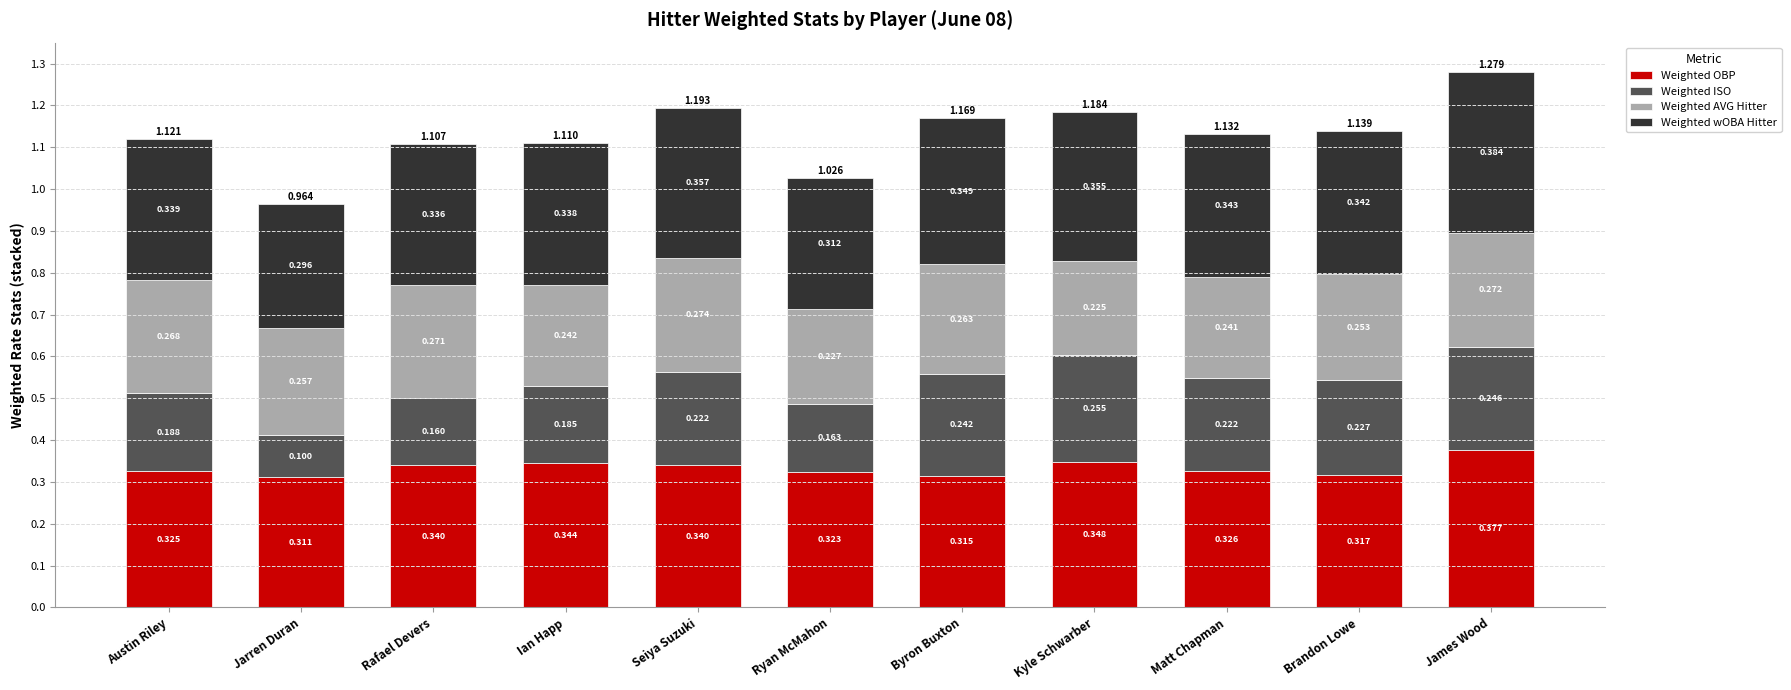

At which category is the sum across all series the highest?

James Wood